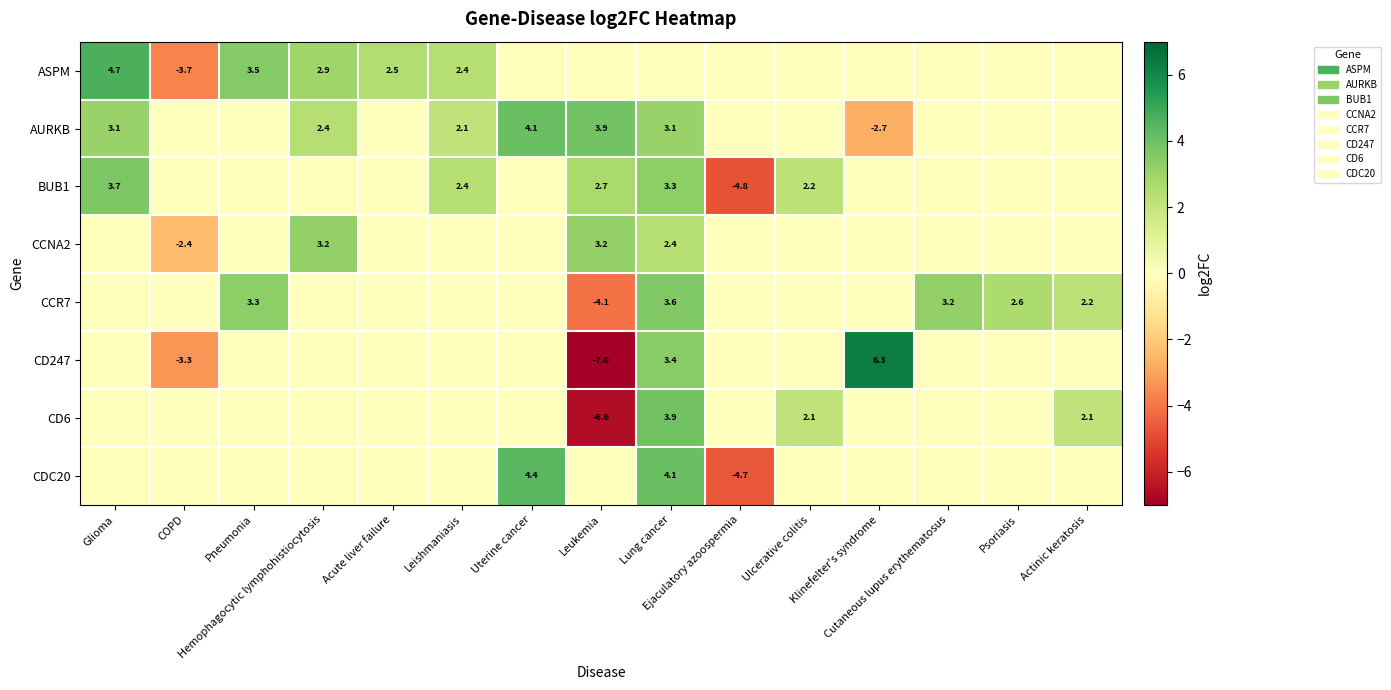

Which series has the largest total across all categories?

AURKB